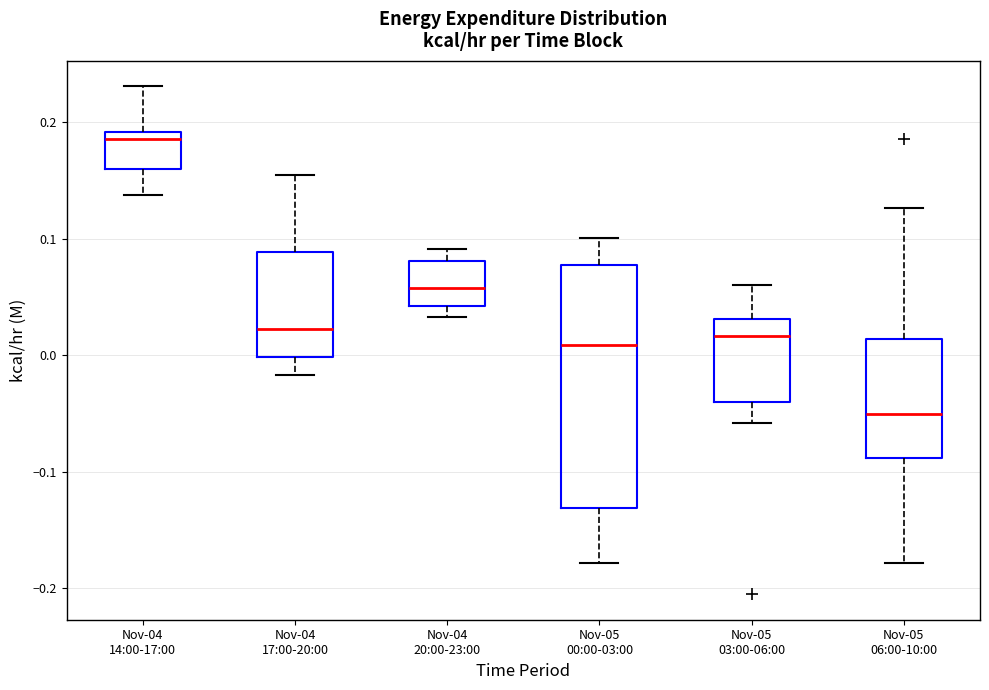

Which box is the tallest, from its lower edge to its upper edge?

Nov-05 00:00-03:00